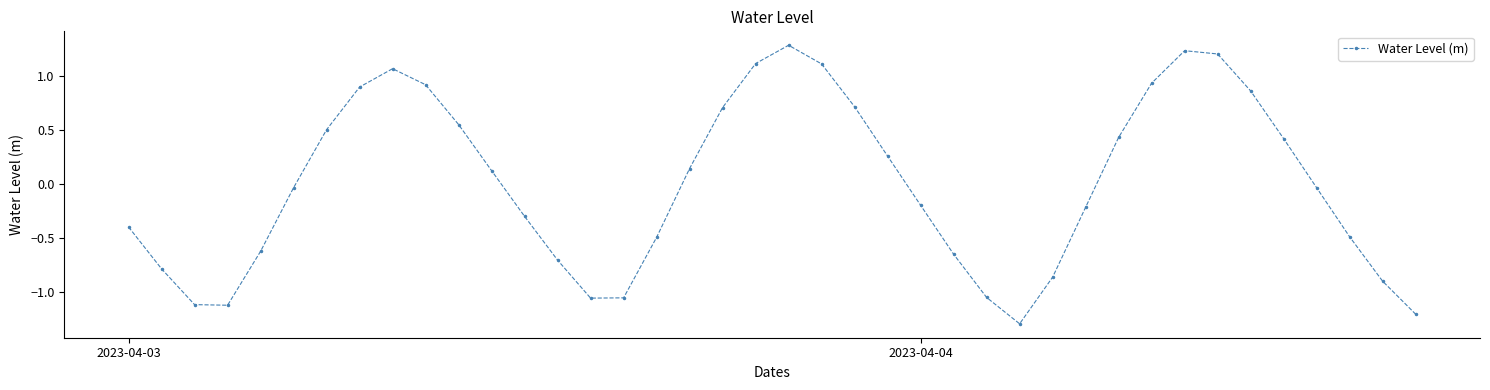

What is the difference between the maximum and minimum values?

2.6